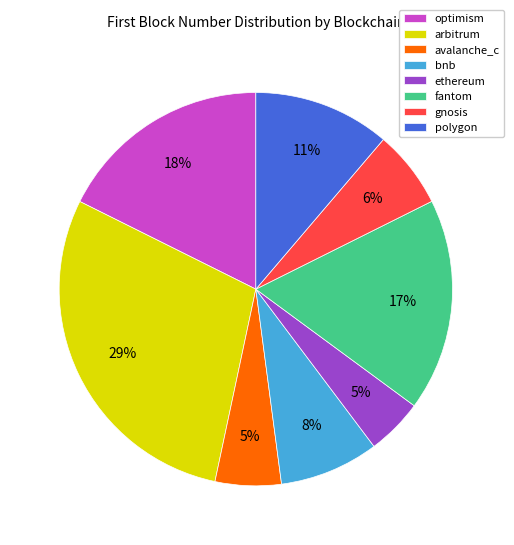

To the nearest percent, what percentage of the pie is fantom?

17%